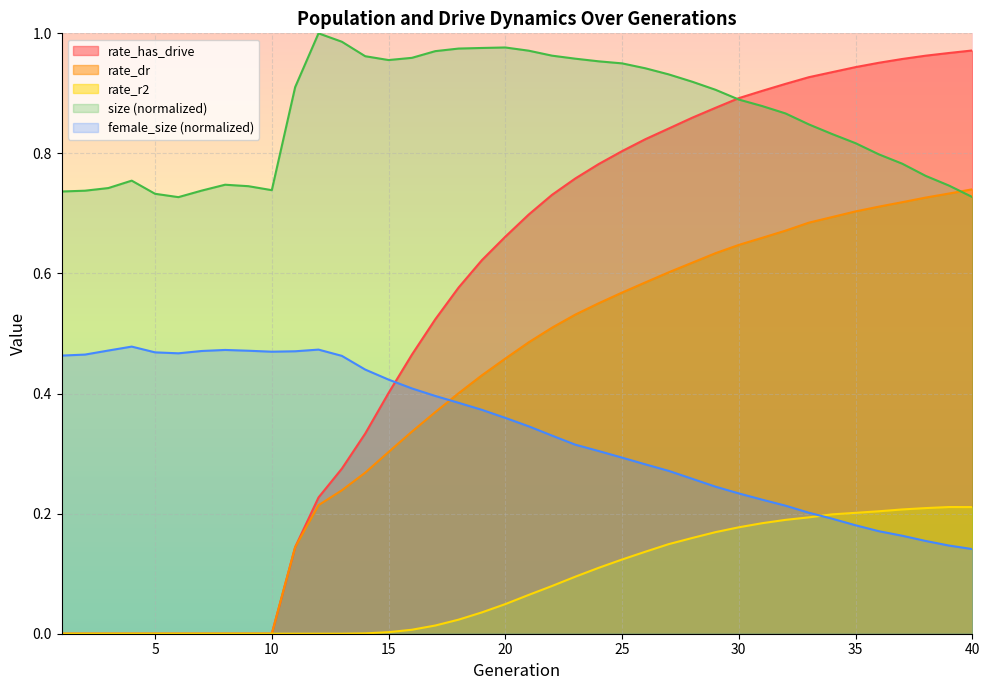

What is the maximum value shown in the chart?

1.0